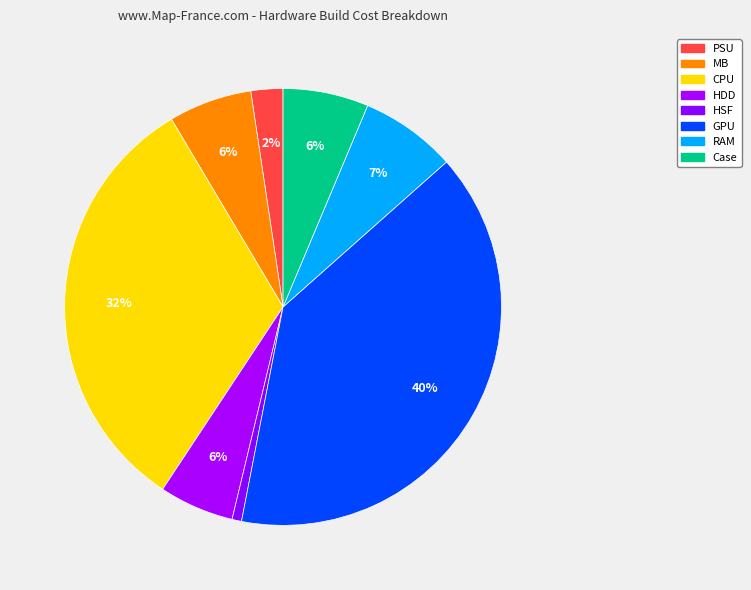

To the nearest percent, what portion does MB represent?

6%